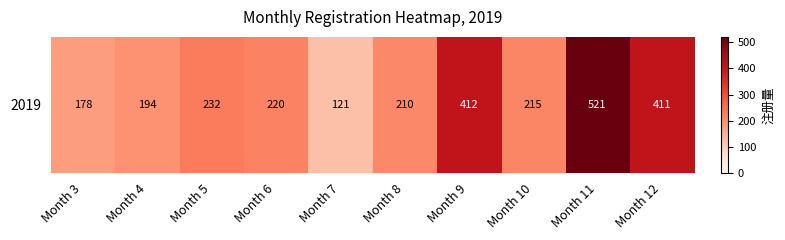

Reading left to right, list all the values displayed in this chart.

Month 3=178	Month 4=194	Month 5=232	Month 6=220	Month 7=121	Month 8=210	Month 9=412	Month 10=215	Month 11=521	Month 12=411